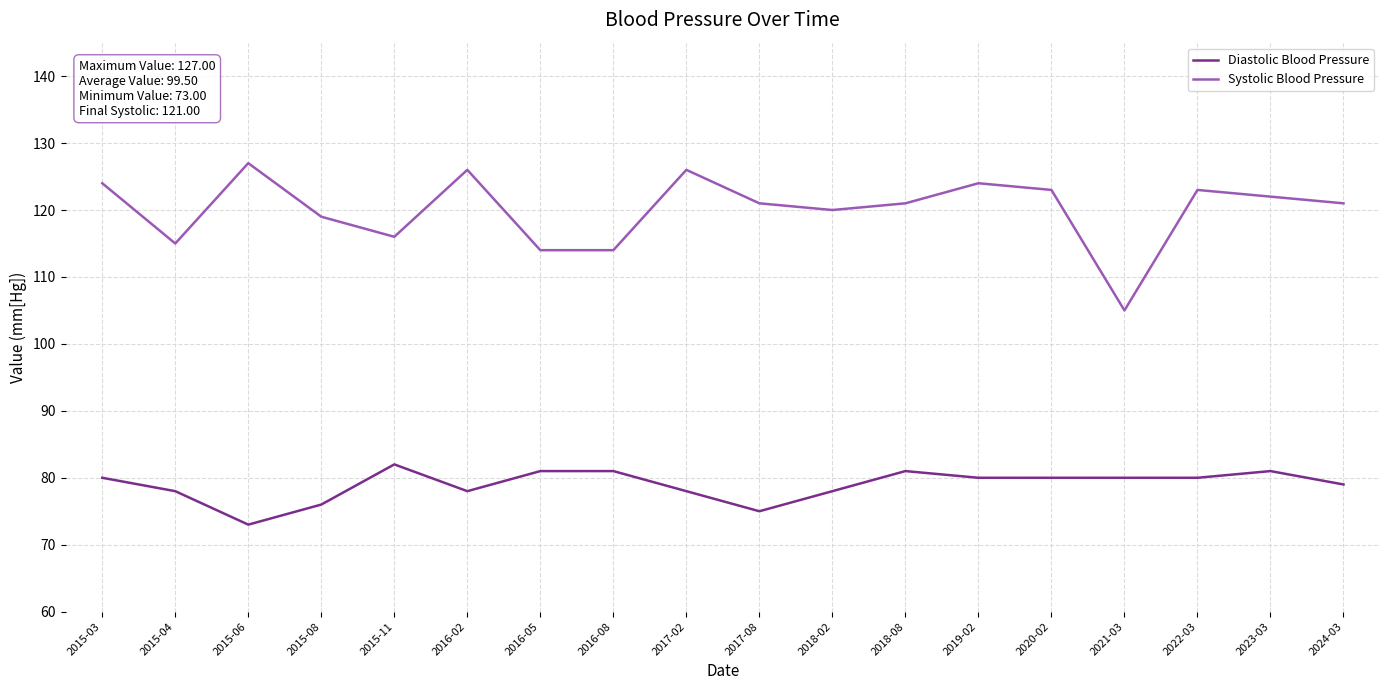

How many interior local peaks does the Systolic Blood Pressure series have?

5